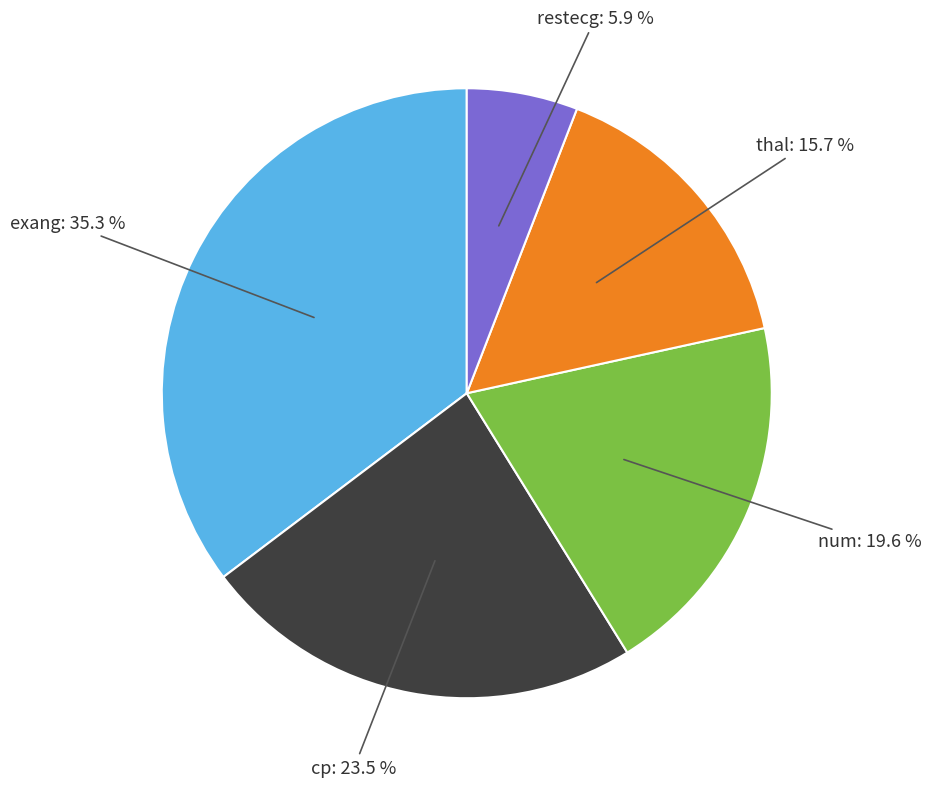

Combined, what portion of the pie is cp and num?

43.1%